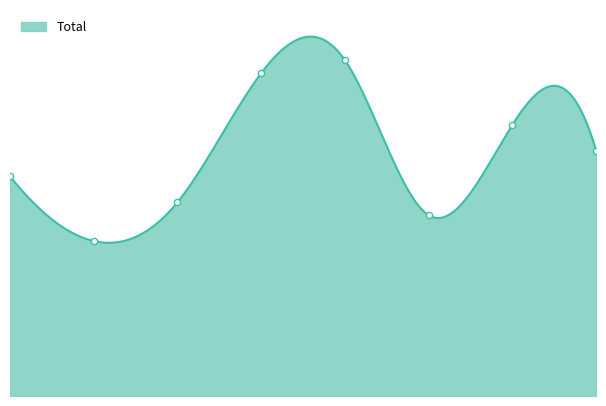

What is the change in value from 0 to 6?

+4